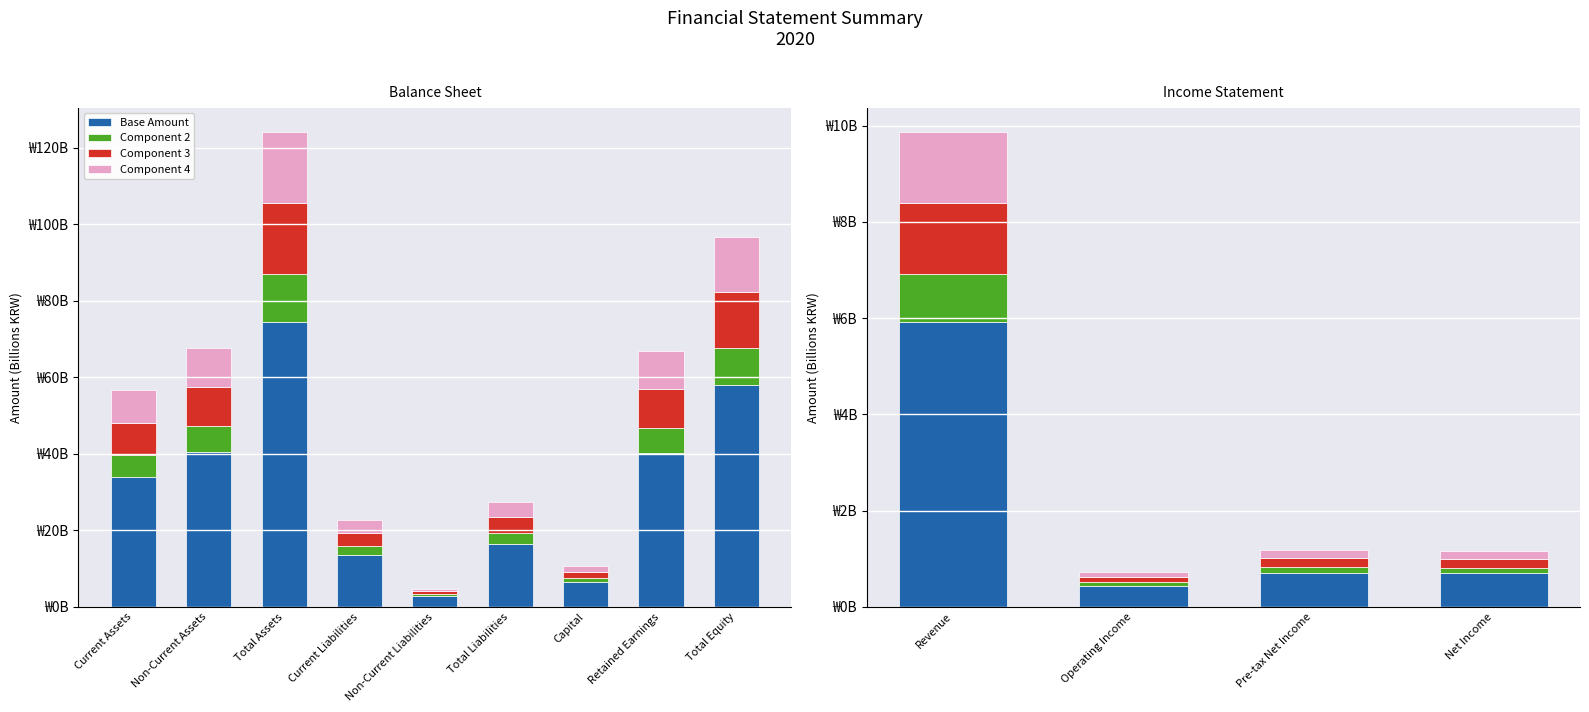

What is the total value across all series at Total Liabilities?

27.5